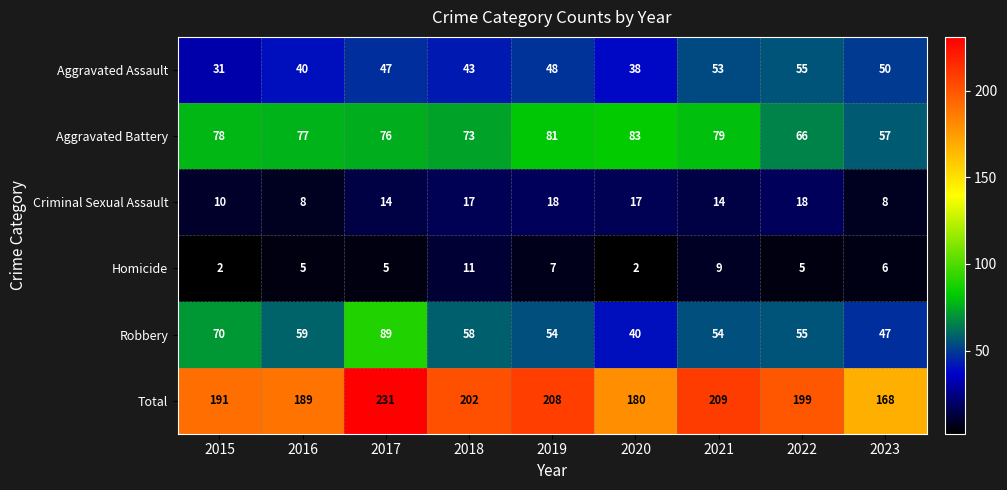

At which label does Total first exceed 199?

2017